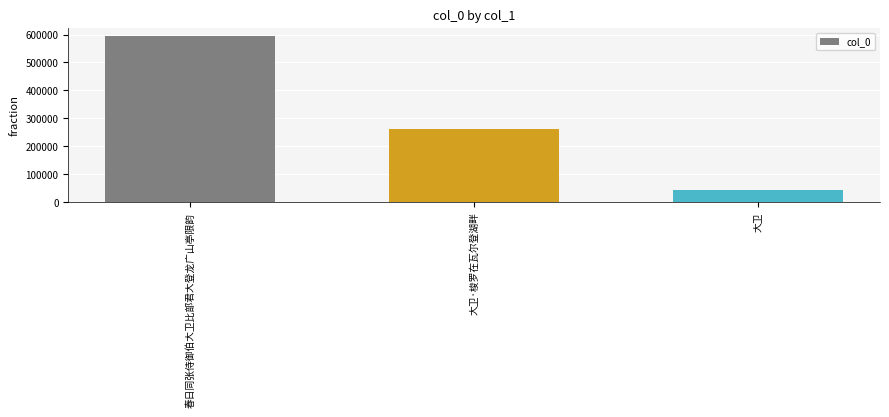

What is the smallest value displayed?

45343